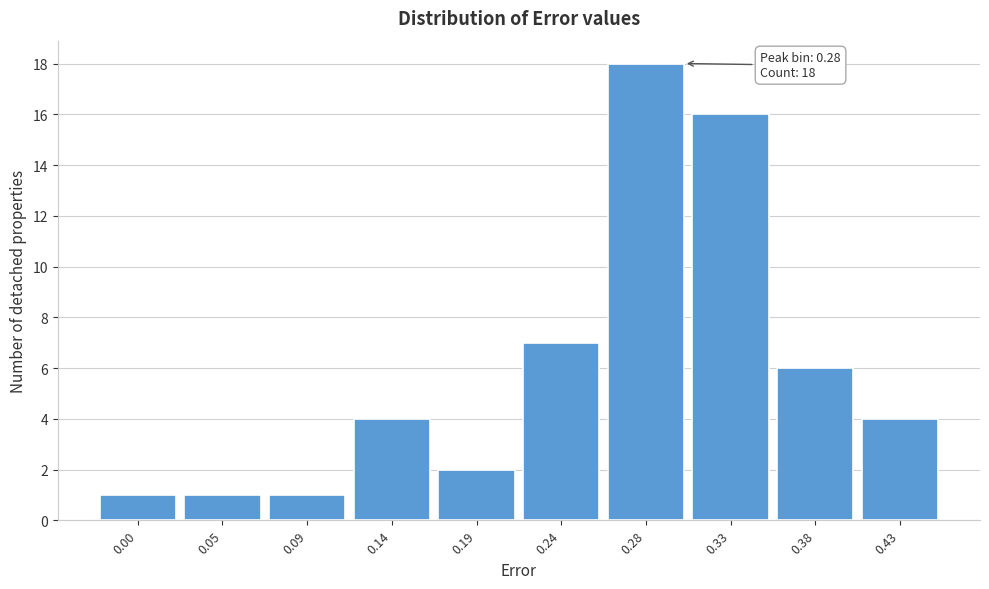

Reading left to right, transcribe all the data shown in this chart.

0.00=1	0.05=1	0.09=1	0.14=4	0.19=2	0.24=7	0.28=18	0.33=16	0.38=6	0.43=4